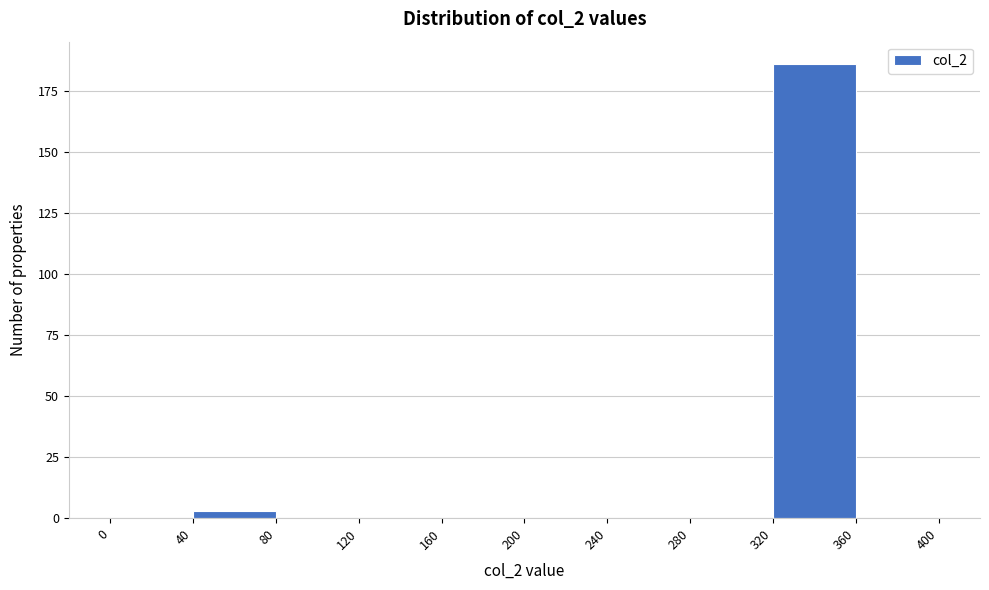

Reading left to right, transcribe this chart: for each bar, give the range it covers on the x-axis and its height. The values are not printed on the chart, so give them approximately, as read against the axis.

0 to 40: 0
40 to 80: under 5
80 to 120: 0
120 to 160: 0
160 to 200: 0
200 to 240: 0
240 to 280: 0
280 to 320: 0
320 to 360: 185
360 to 400: 0